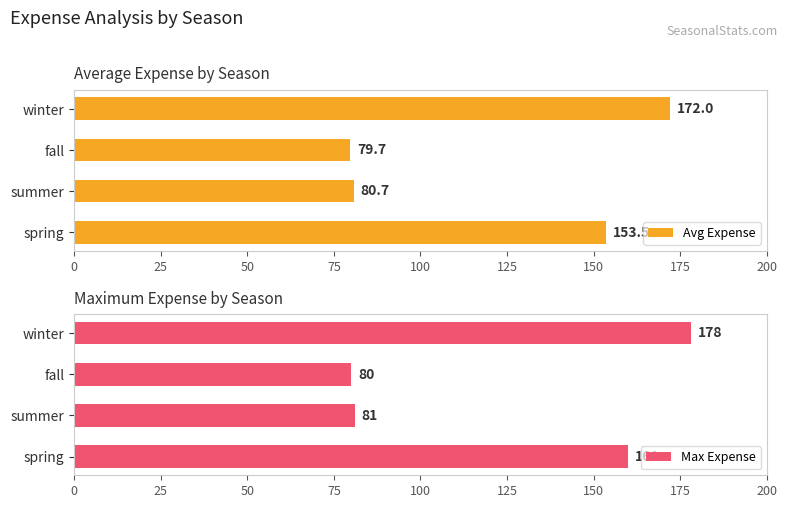

Rank the categories by Avg Expense value from lowest to highest.

fall, summer, spring, winter